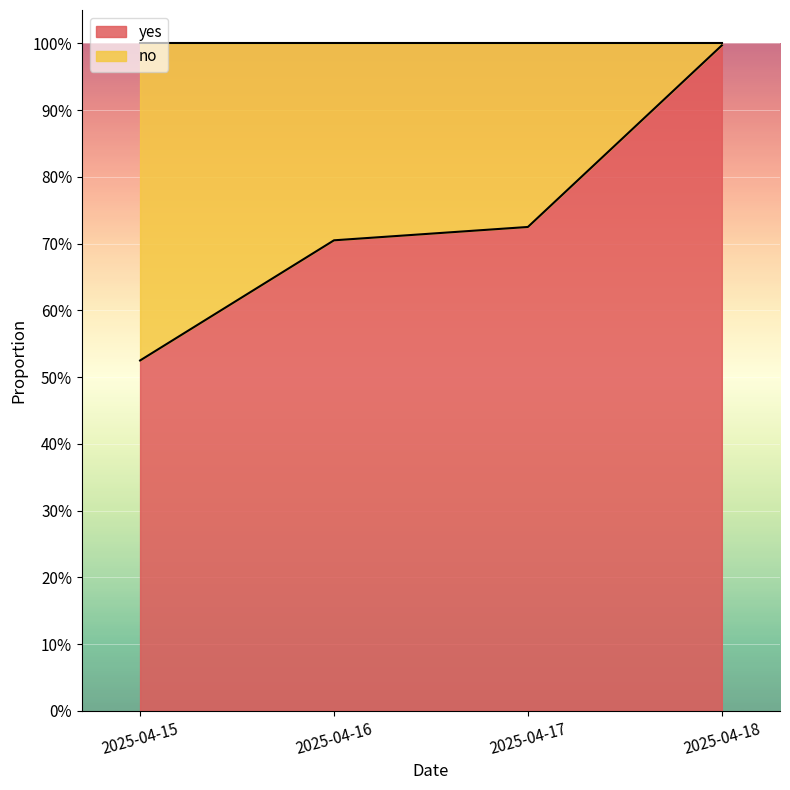

What is the smallest value displayed?

0.5